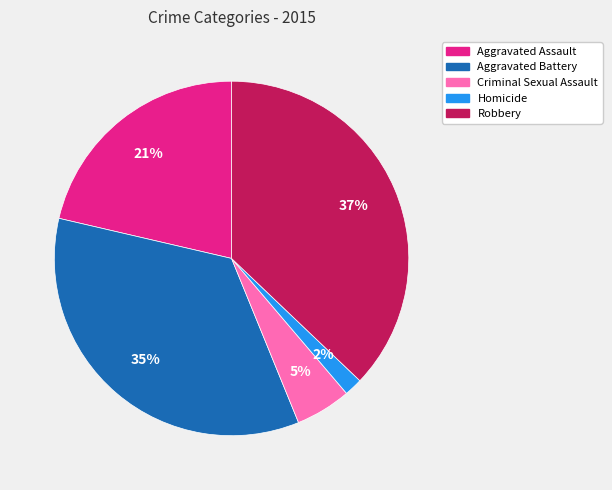

Rank the categories by value from lowest to highest.

Homicide, Criminal Sexual Assault, Aggravated Assault, Aggravated Battery, Robbery